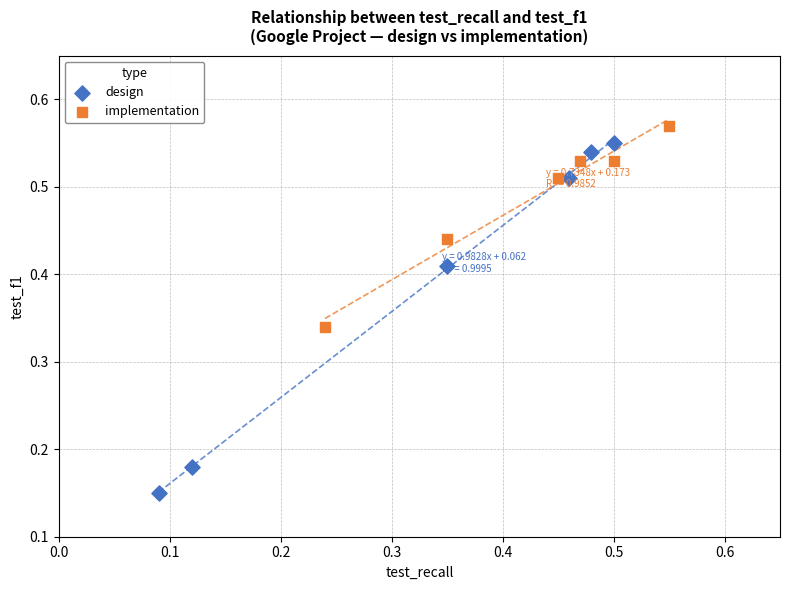

Which series reaches the maximum Y coordinate?

implementation